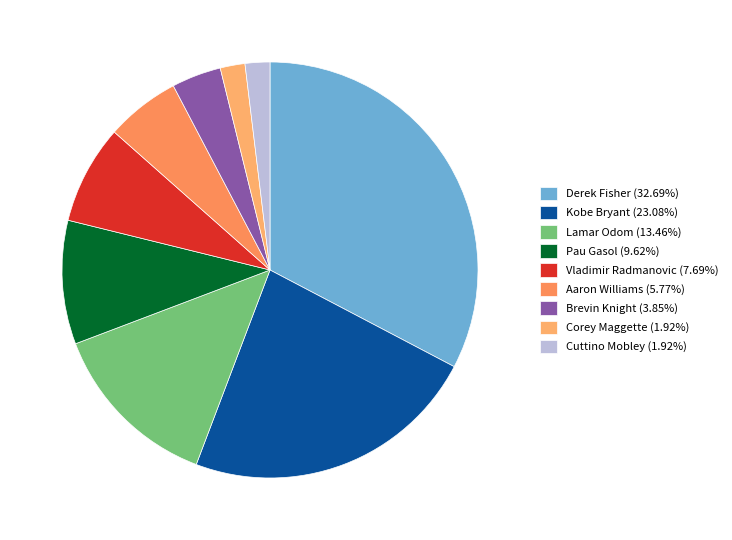

Which category has the smallest portion of the pie?

Corey Maggette